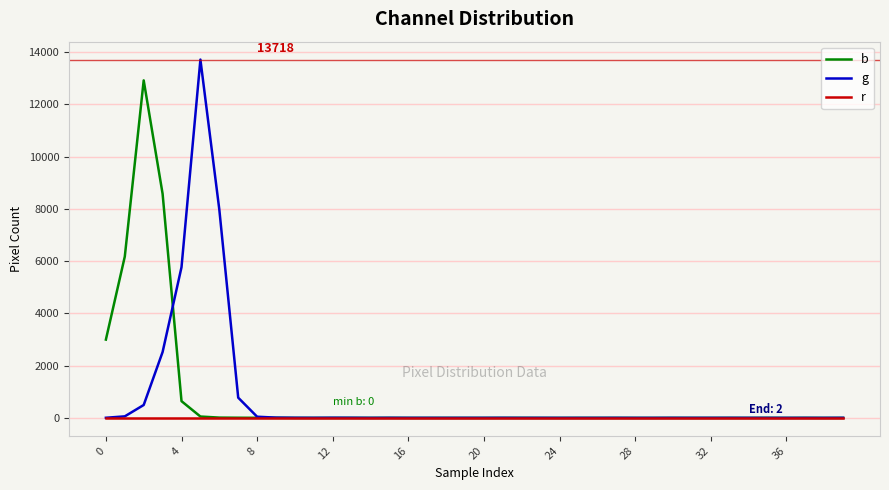

List the series in order of their peak value, highest first.

g, b, r